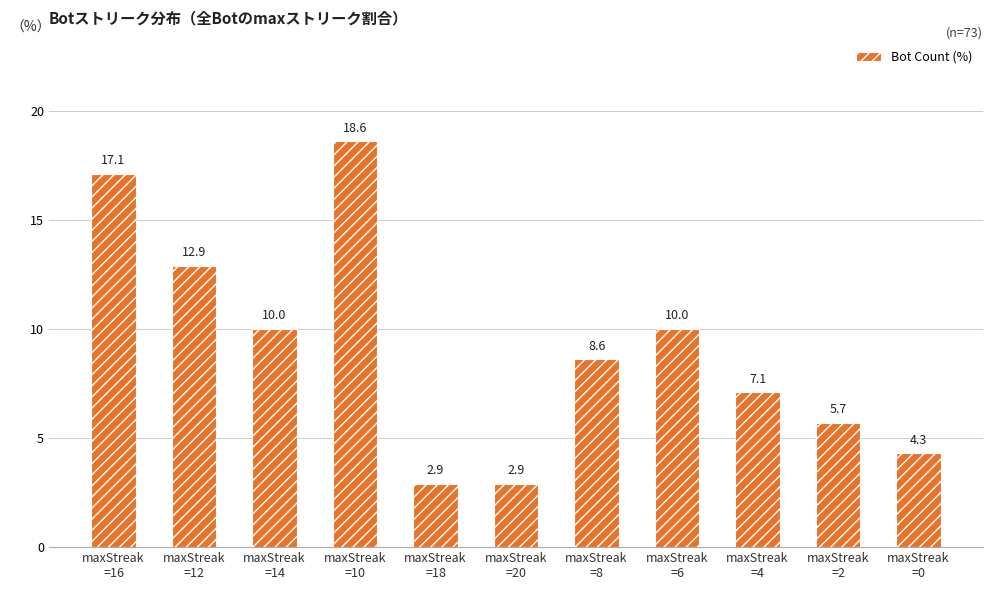

The value at maxStreak
=18 is 2.9. True or false?

True